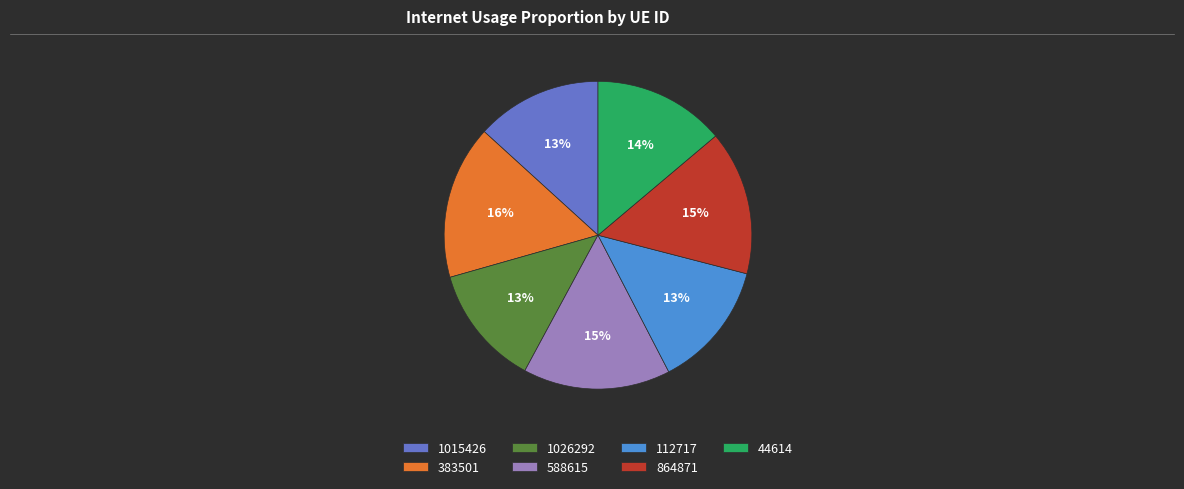

Is the sum of 112717 and 1026292 greater than half?

No